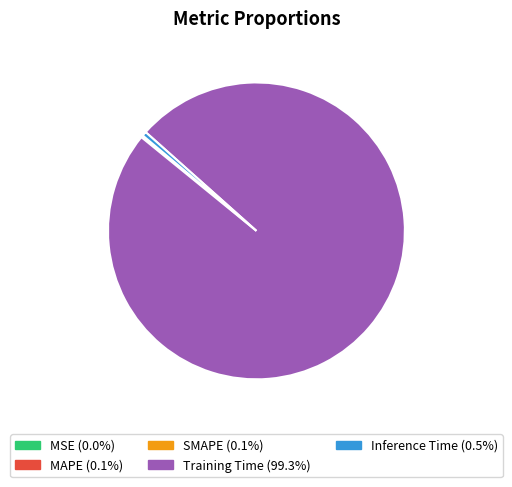

What is the largest slice in the pie chart?

Training Time